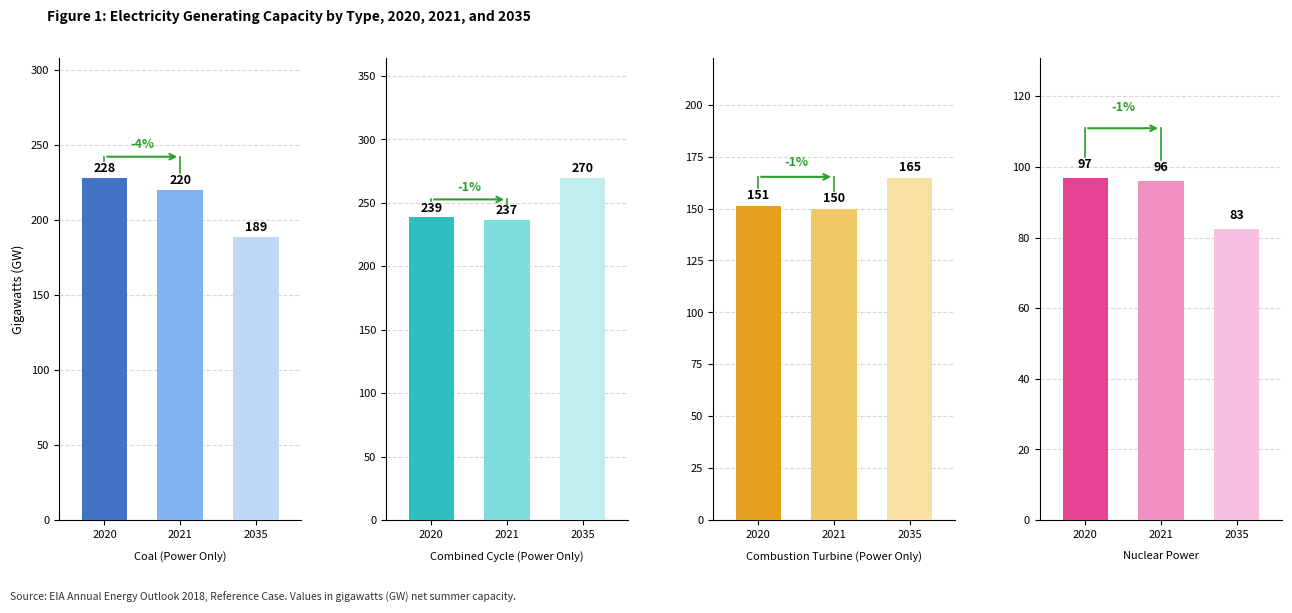

What is the minimum value for Coal (Power Only)?

188.6